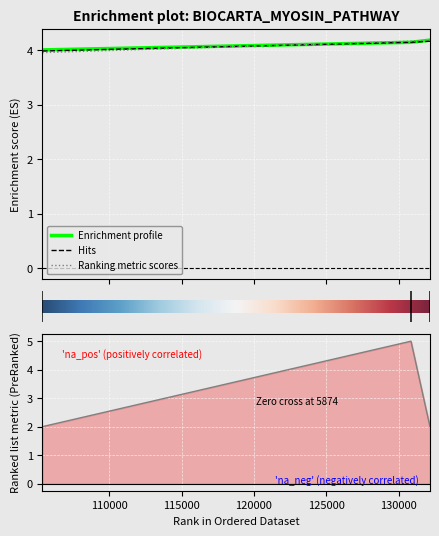

The value of col_4 at 105400 is 4.0. True or false?

True